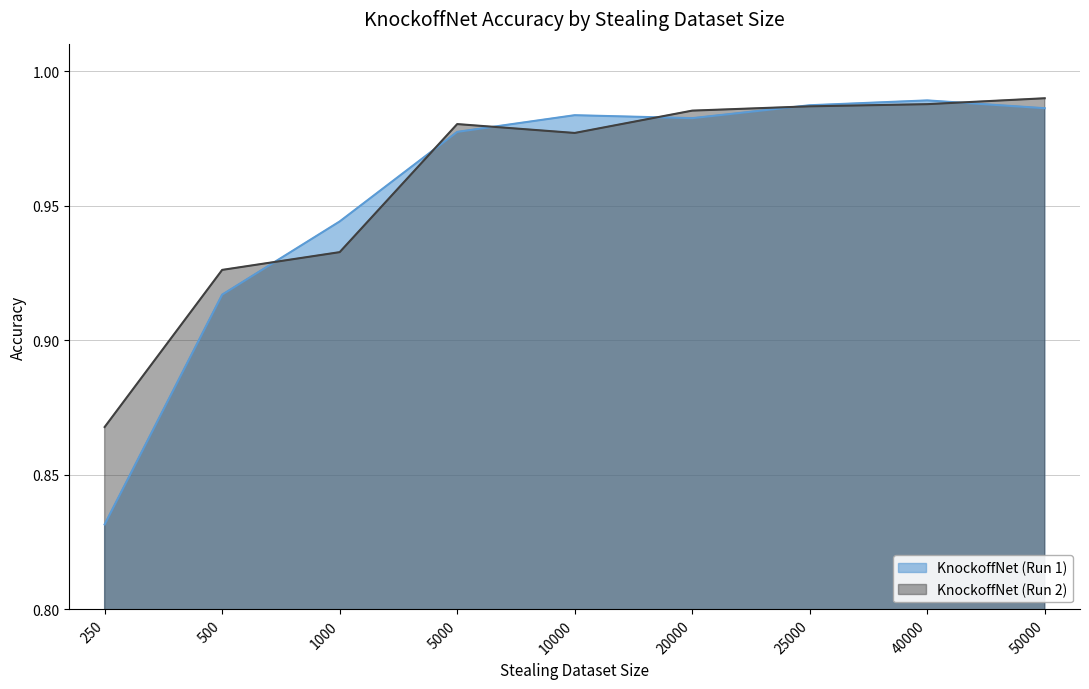

Between 250 and 25000, which series saw the biggest shift?

KnockoffNet (Run 1)